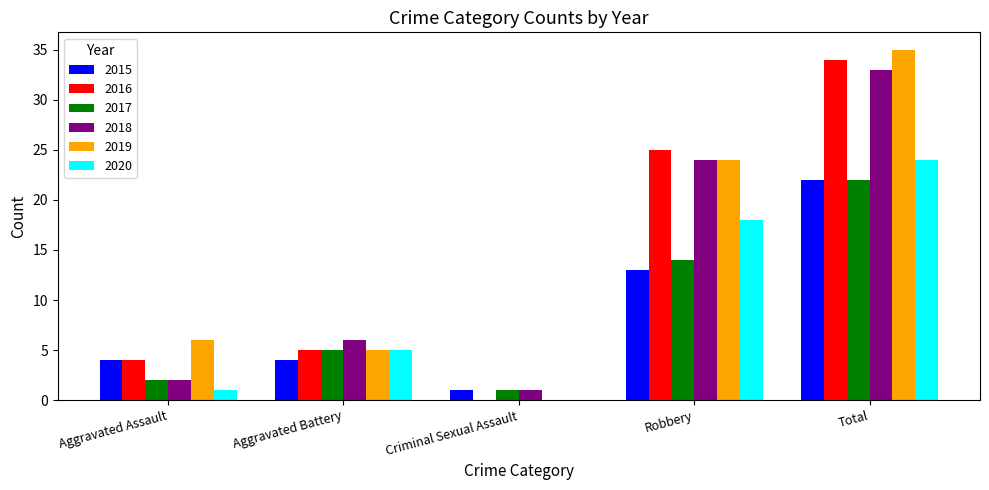

Is it true that 2020 equals 1 at Aggravated Assault?

True